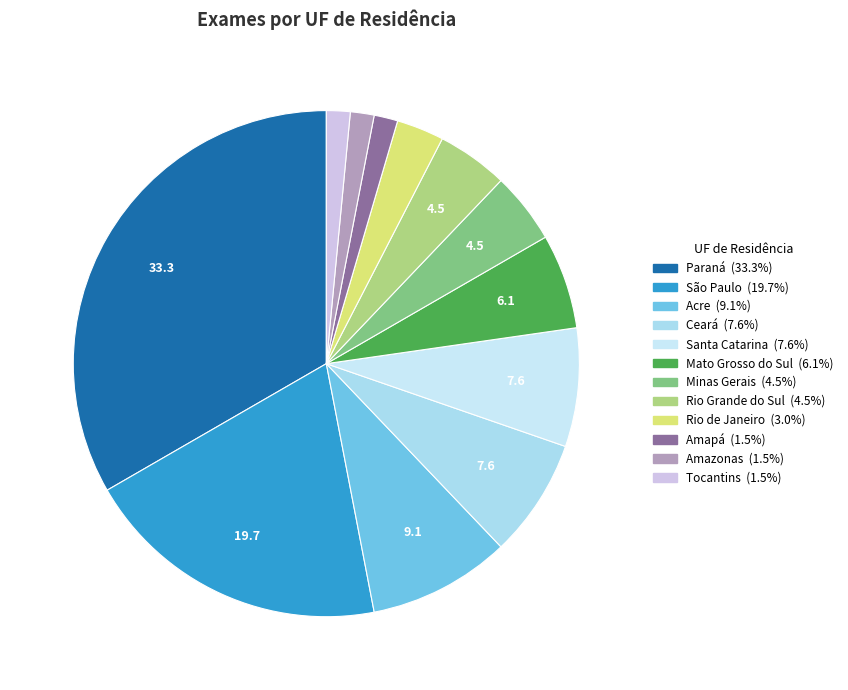

True or false: Rio de Janeiro accounts for 13% of the total.

False